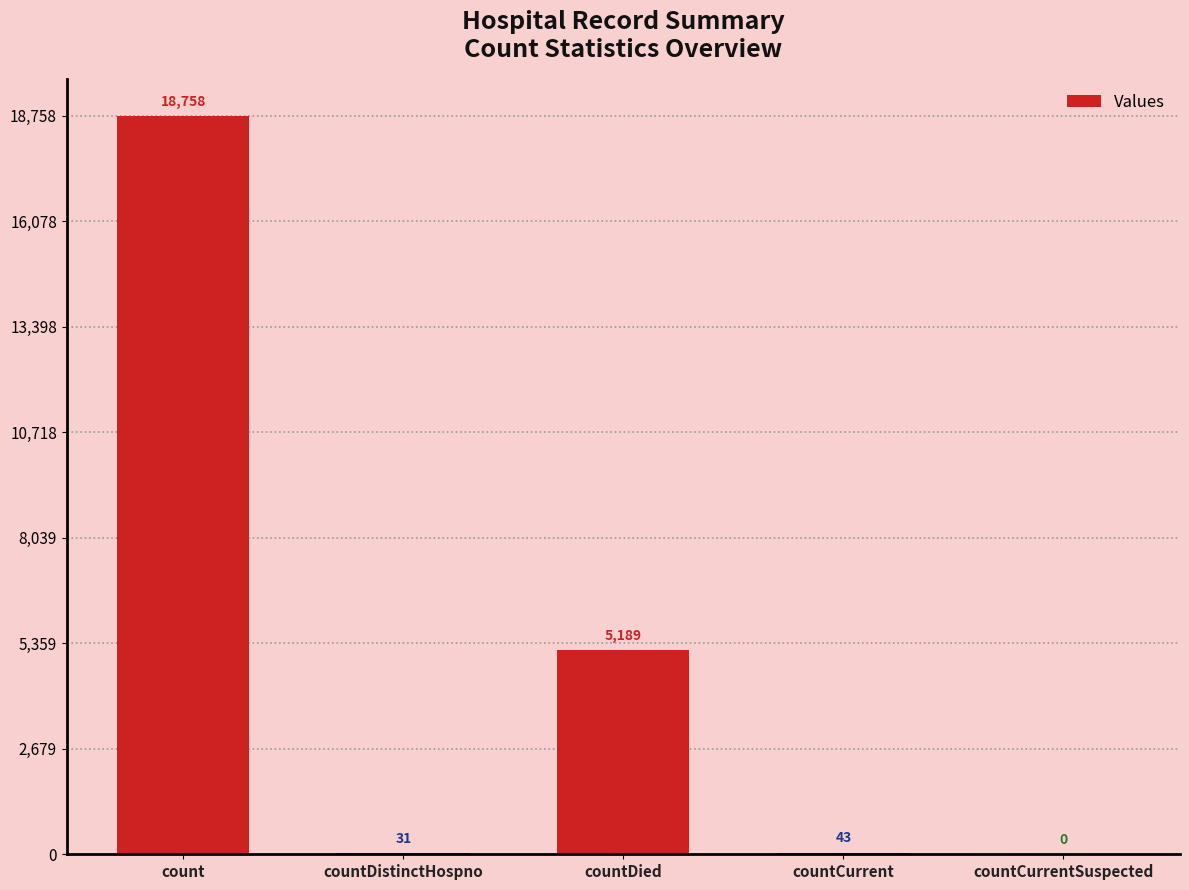

What is the maximum value shown in the chart?

18758